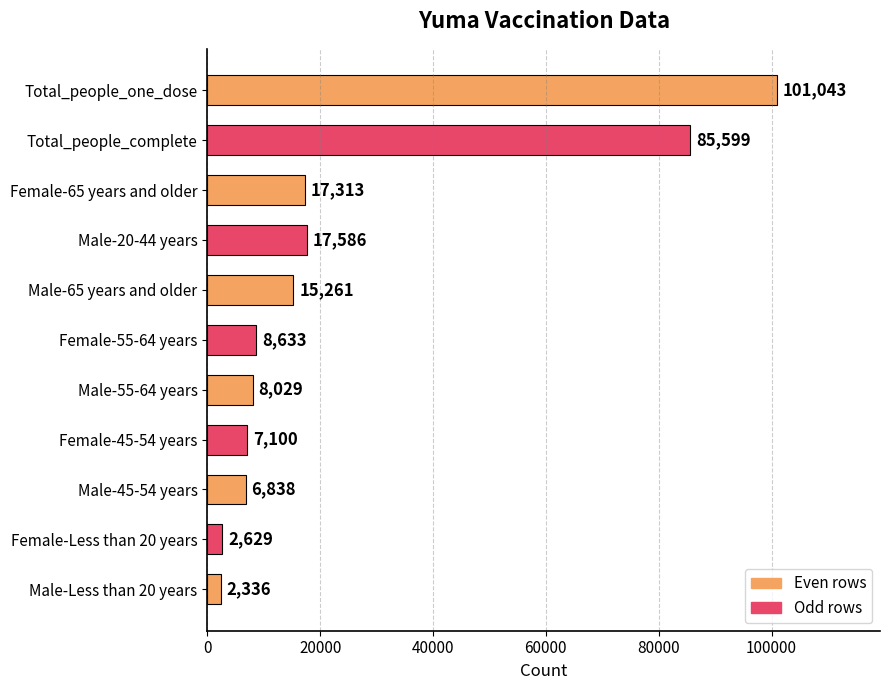

How many distinct data groups are displayed?

1